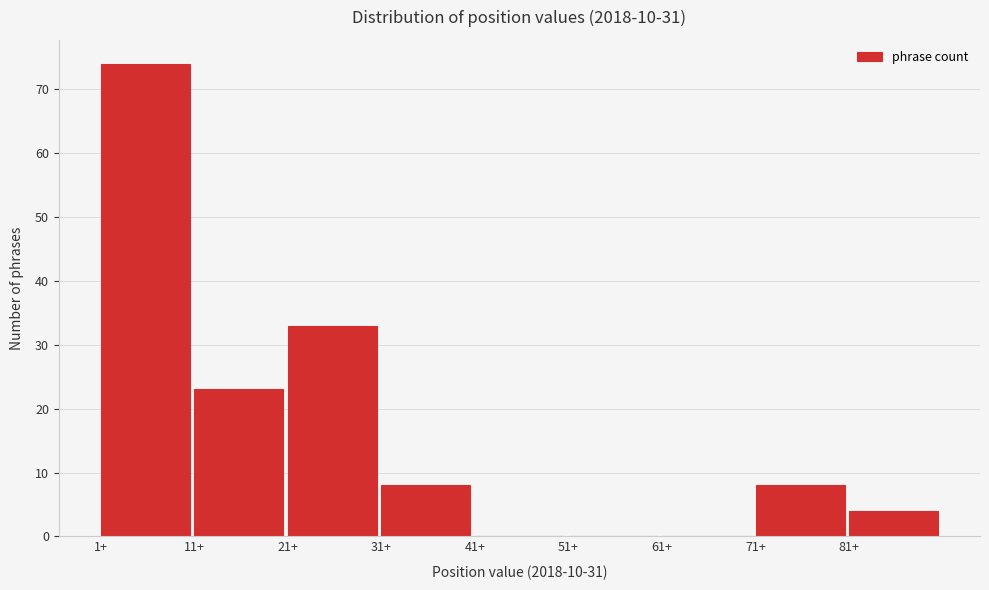

Which range on the x-axis has the tallest bar?

1 to 11